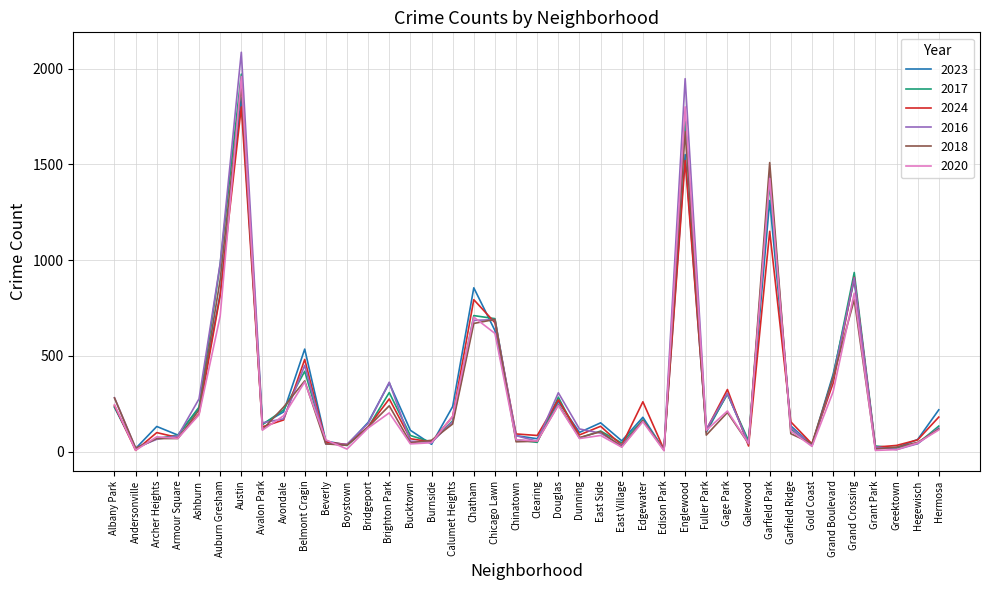

How many values in the 2016 series are below 126?

20